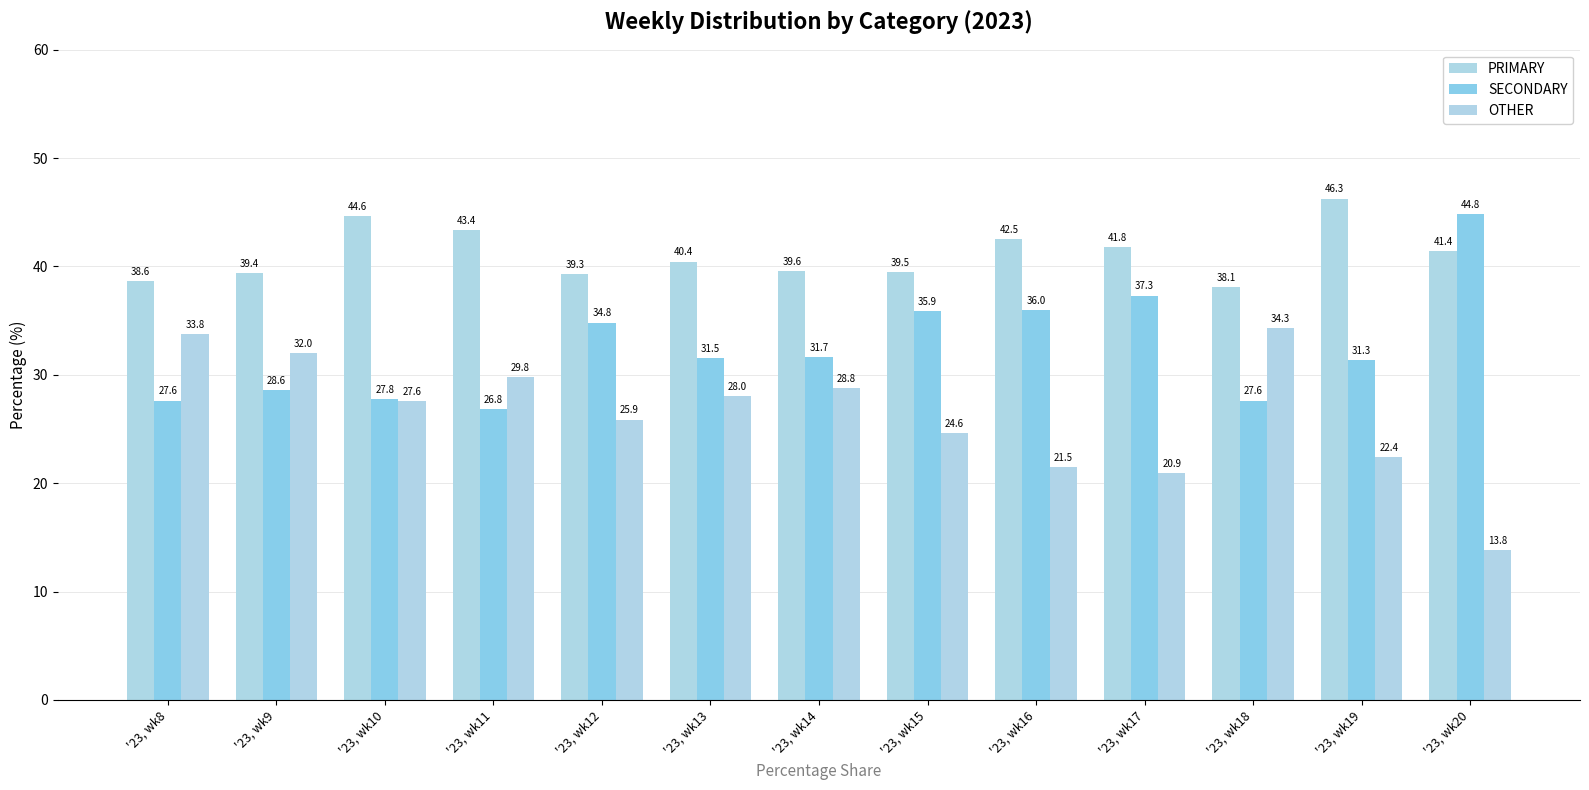

The value of SECONDARY at '23, wk12 is 34.8. True or false?

True